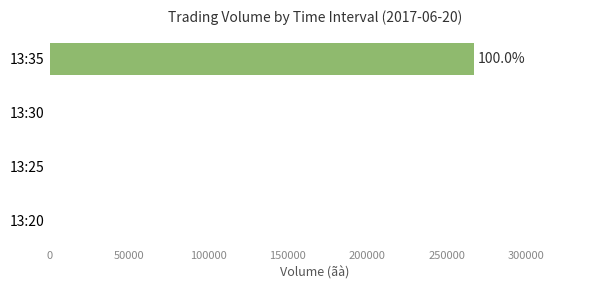

What is the maximum value shown in the chart?

267200